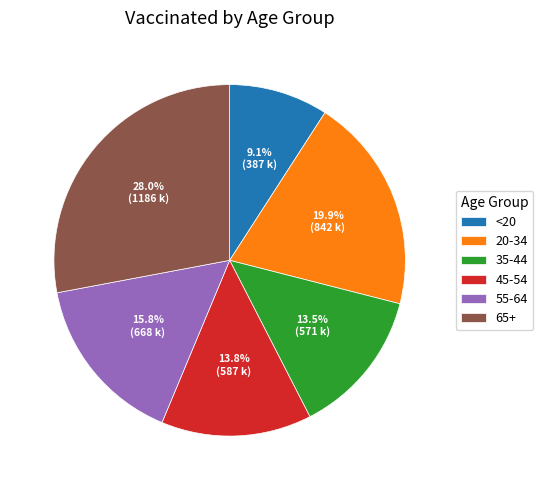

Approximately how many times larger is the value at 20-34 compared to 45-54?

1.4